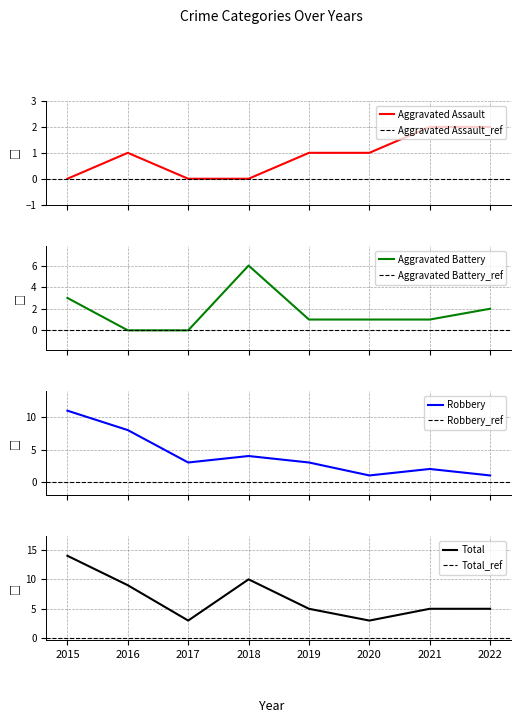

What is the value of the Aggravated Assault point at the 8th from the left?

2